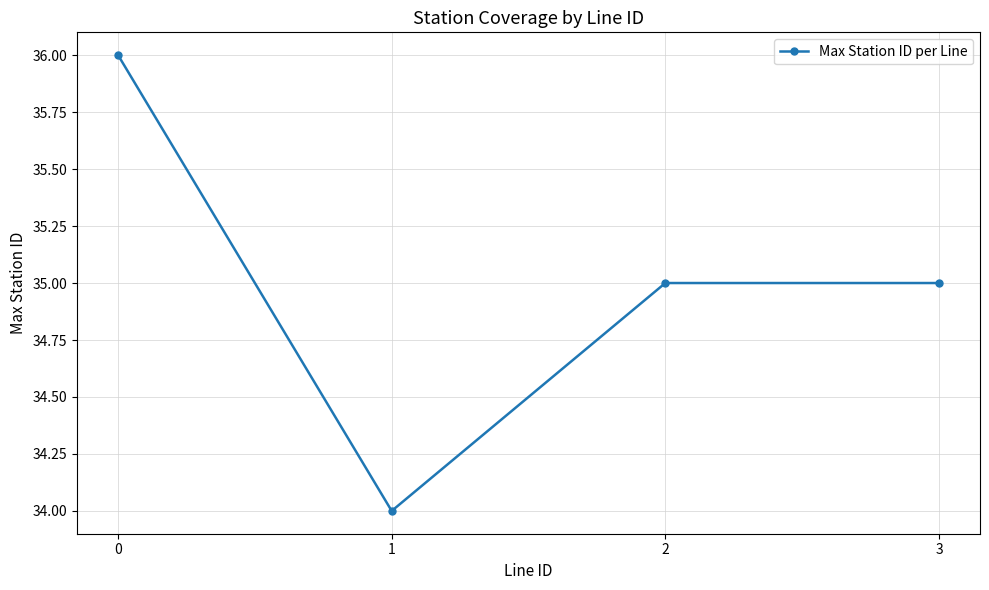

What is the greatest value displayed?

36